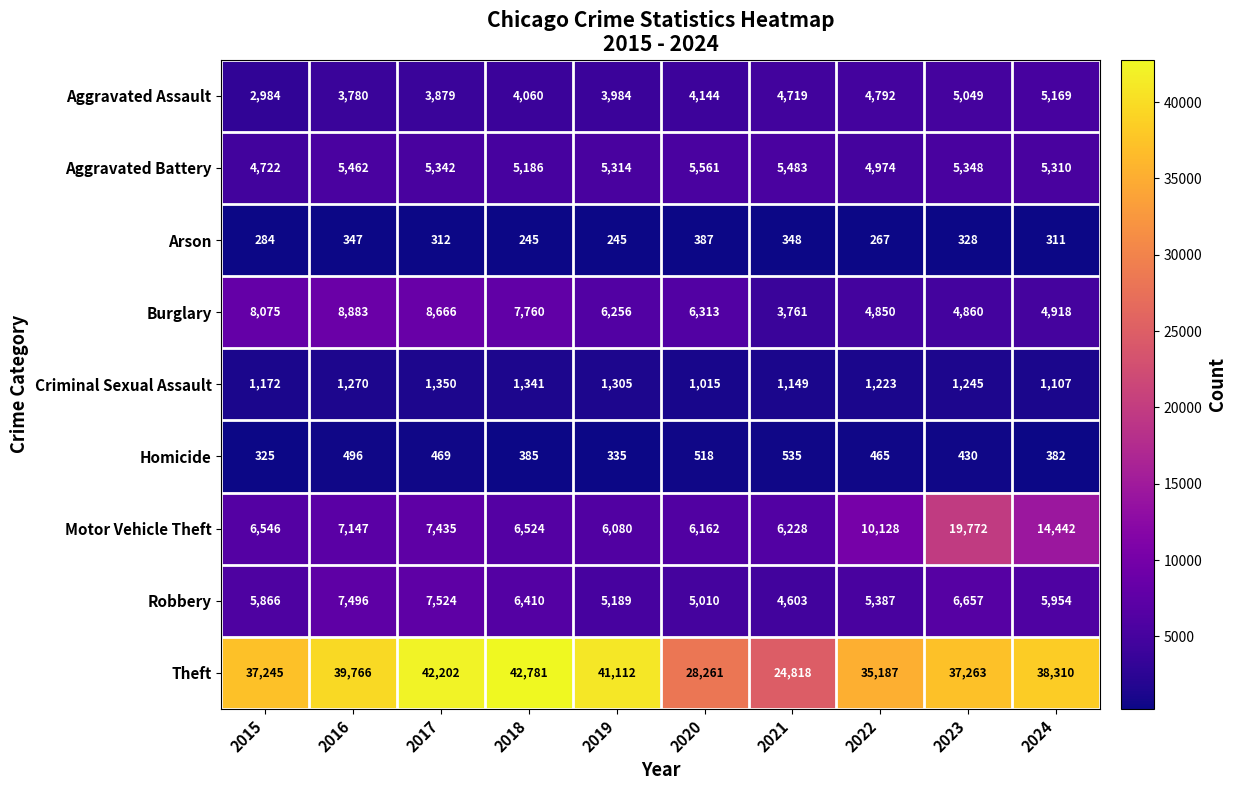

Which series has the largest total across all categories?

Theft